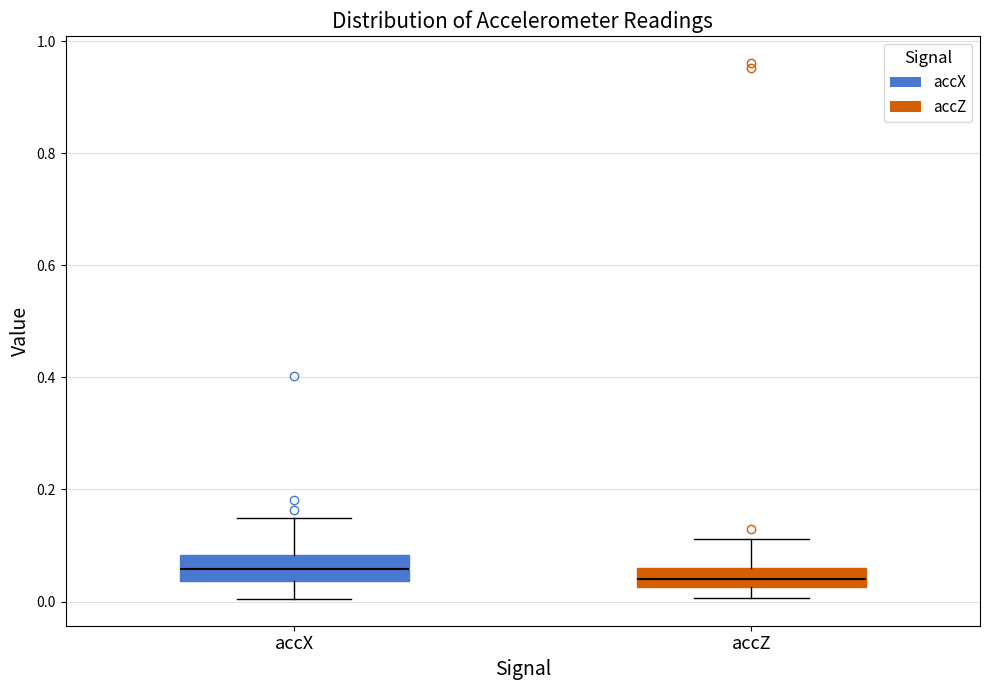

Reading left to right, read every box against the y-axis: the position of its median line, the range the box covers, and the ends of its whiskers. The values are not printed on the chart, so give them approximately, as read against the axis.

accX: median 0.06, box 0.04 to 0.08, whiskers 0.00 to 0.14
accZ: median 0.04, box 0.02 to 0.06, whiskers 0.00 to 0.12